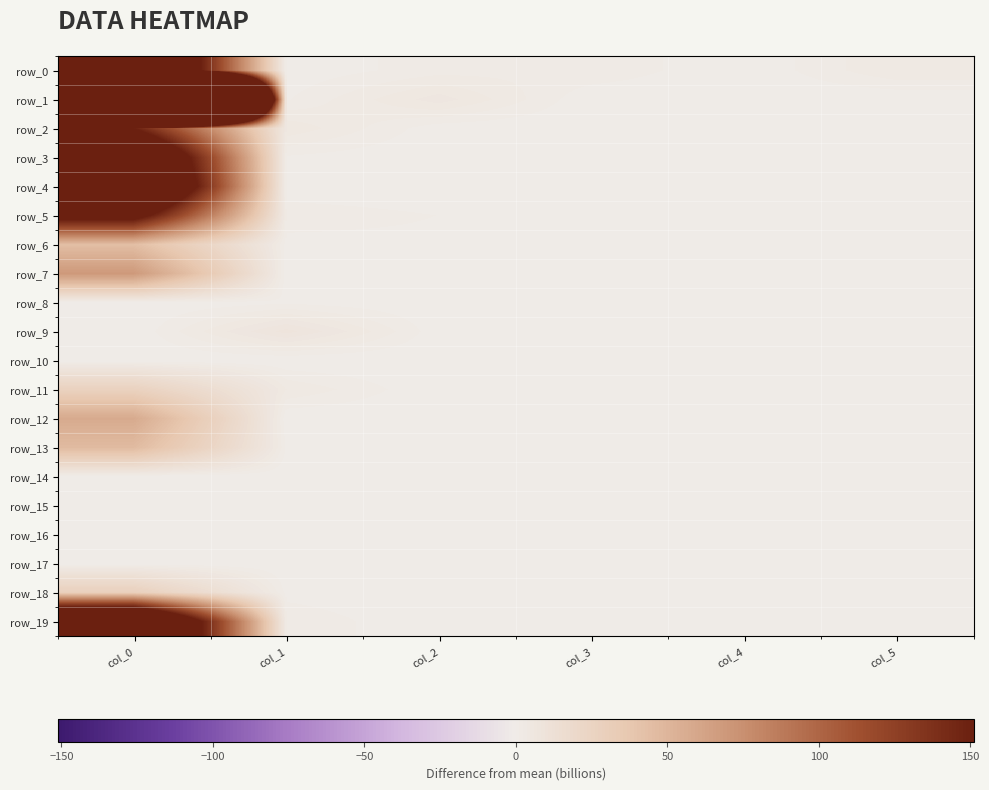

At which label is row_5 closest to 84?

col_1